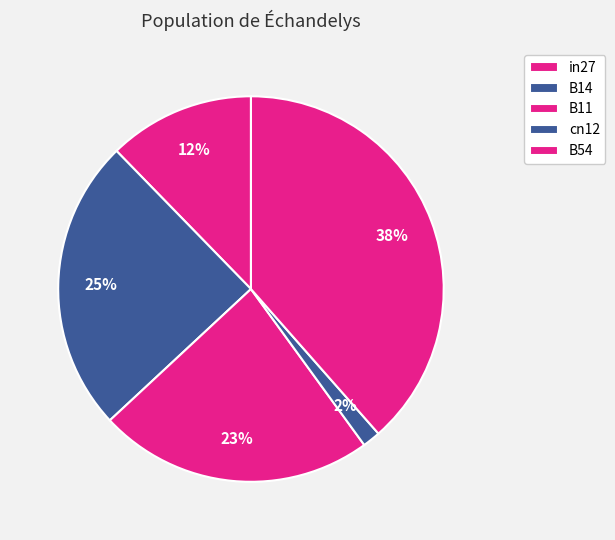

Is there any slice that represents more than half of the pie?

No